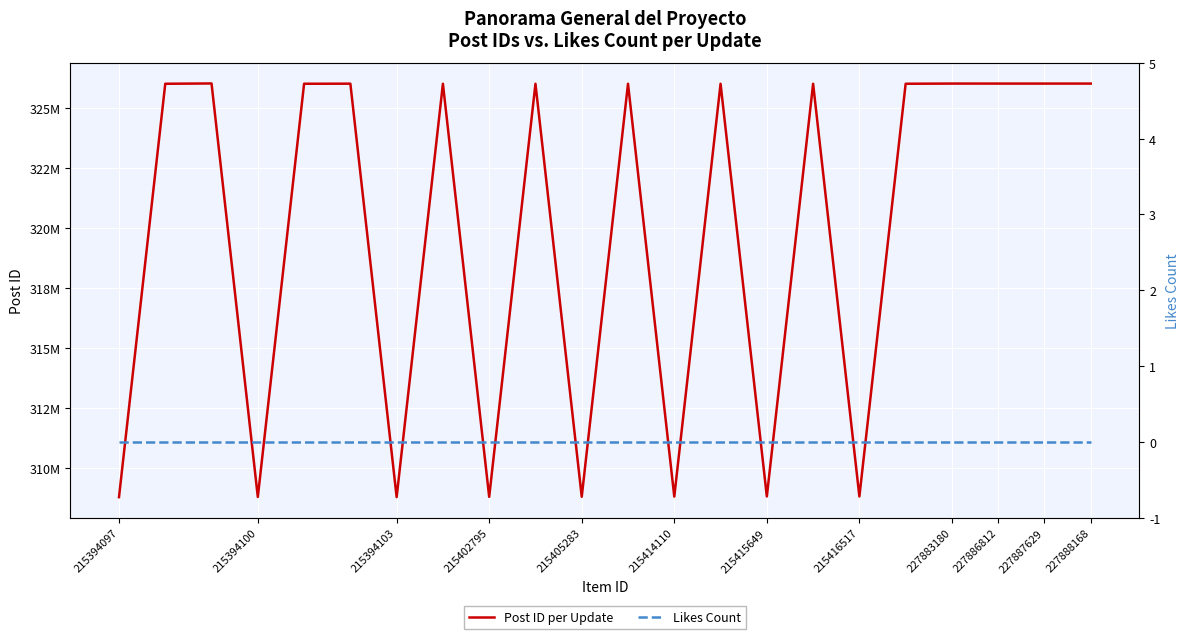

What is the label of the 10th point from the left?

227886812